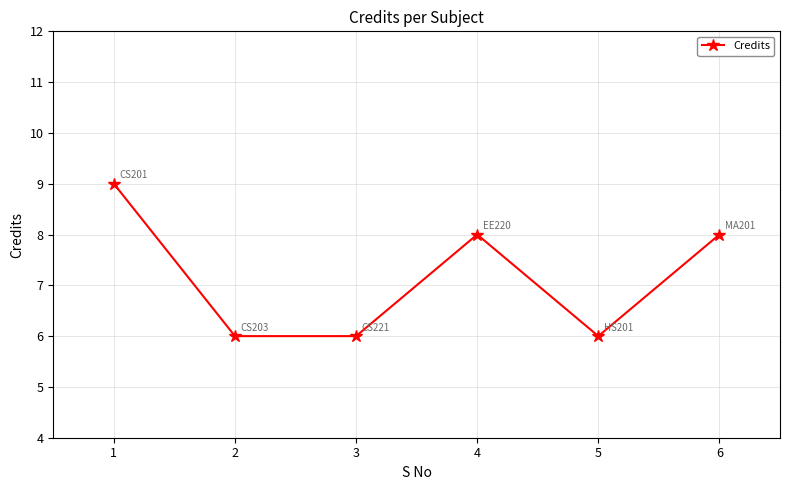

What is the difference between the maximum and minimum values?

3